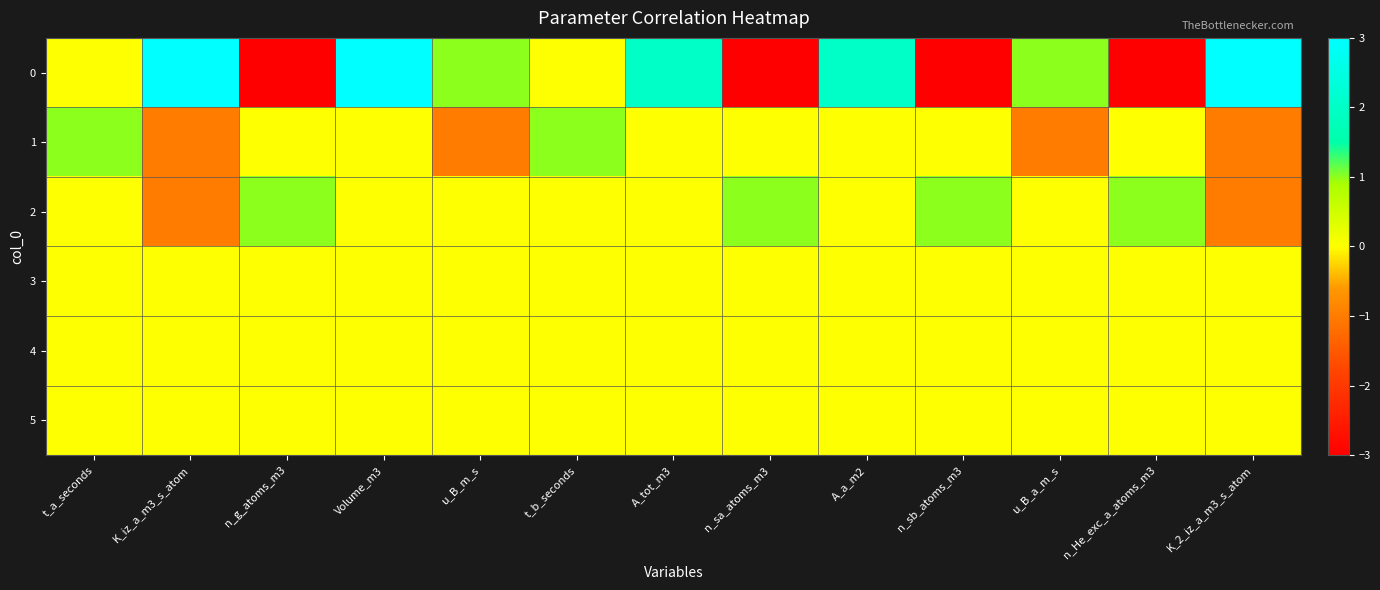

Rank the series at K_2_iz_a_m3_s_atom from highest to lowest value.

0, 3, 4, 5, 1, 2